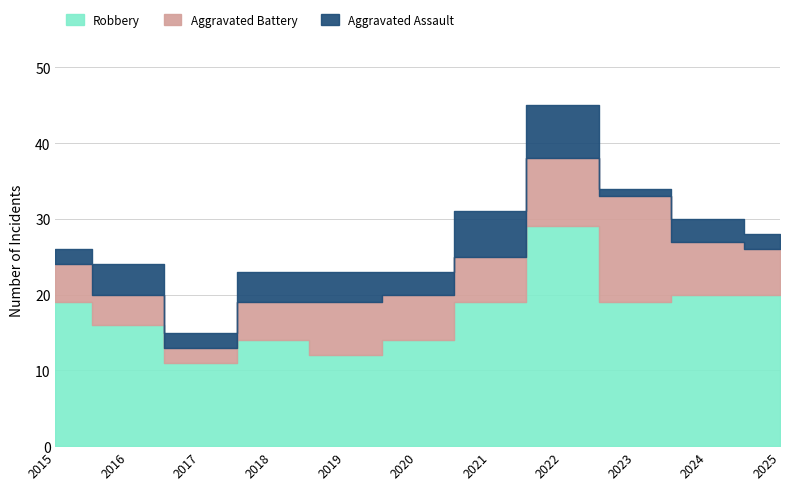

Which series changed the most between 2015 and 2017?

Robbery